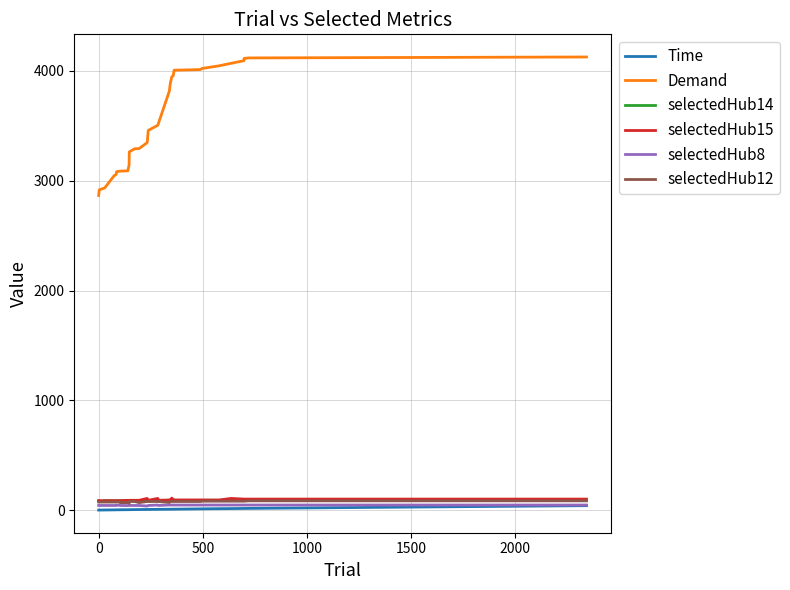

Which series has the largest range (max minus min)?

Demand